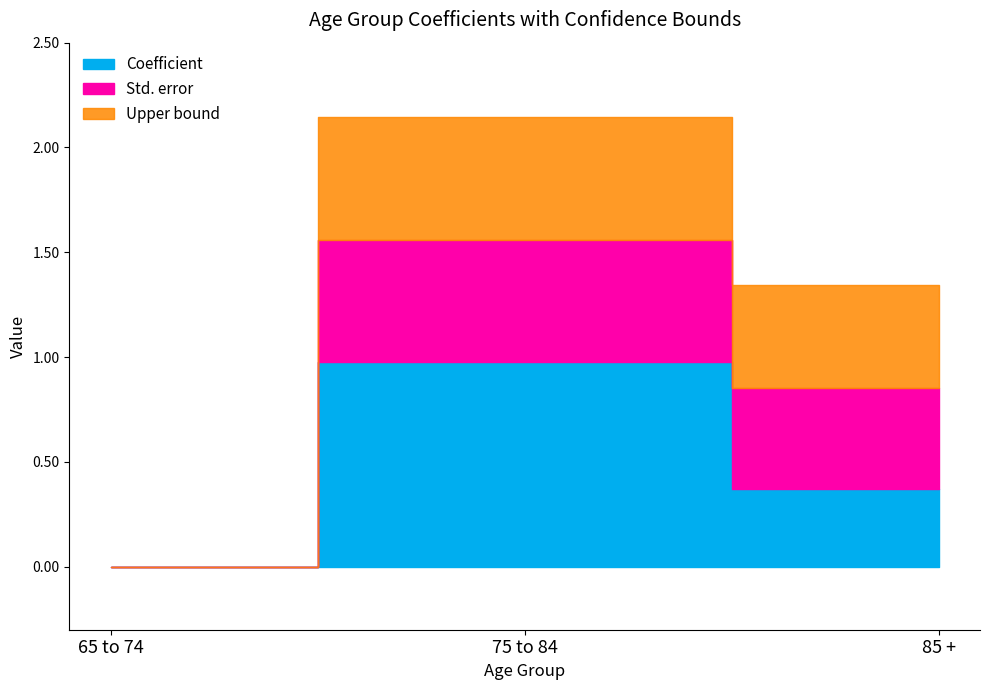

What is the sum of the Std. error values at 75 to 84 and 85 +?

1.1